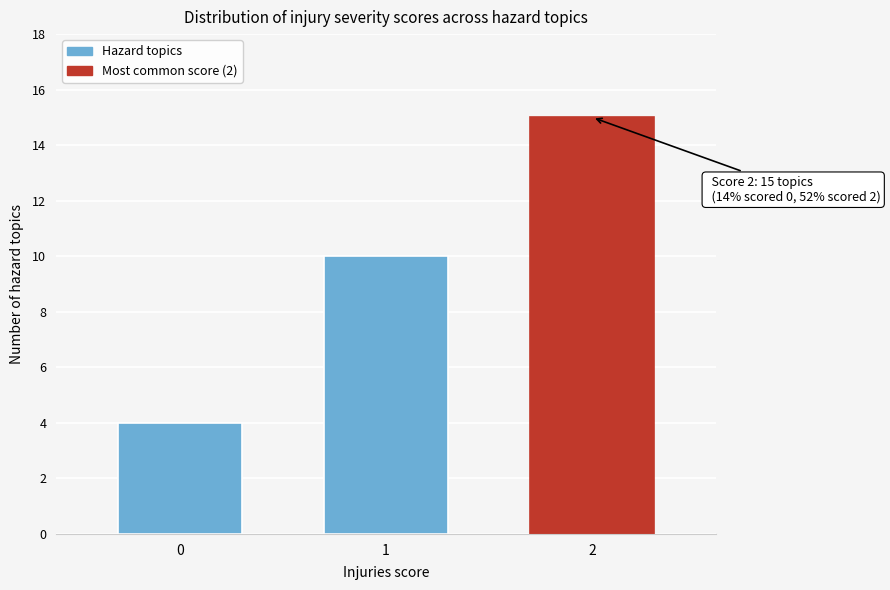

Reading left to right, what are all the values shown in this chart?

0=4	1=10	2=15